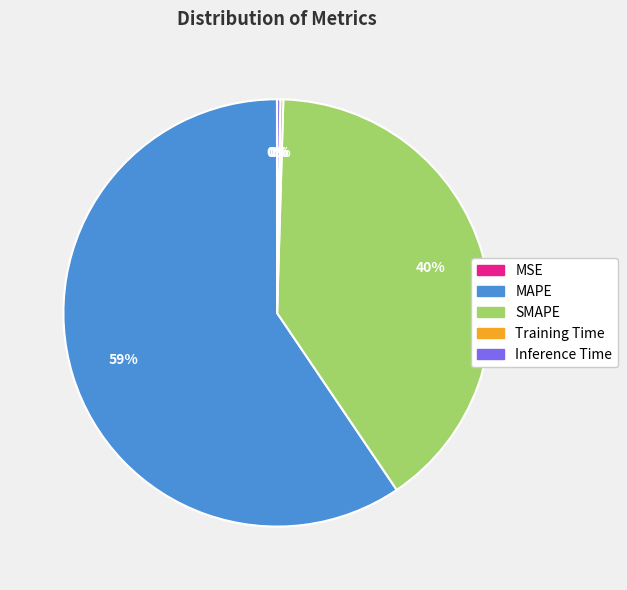

The SMAPE slice represents 40% of the pie. True or false?

True